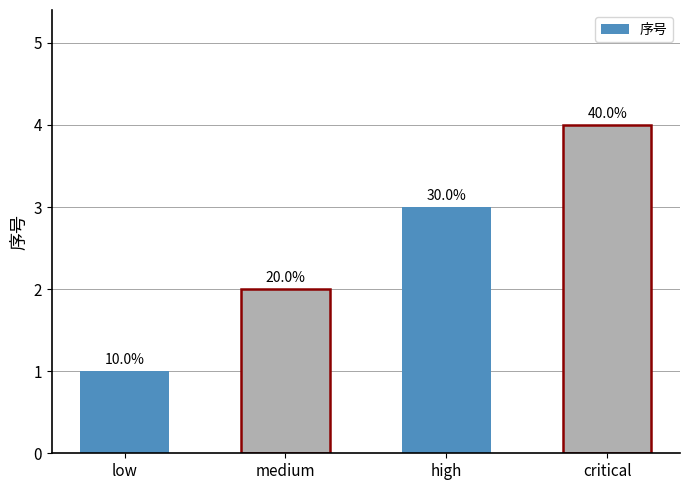

What is the difference between the values at low and critical?

3